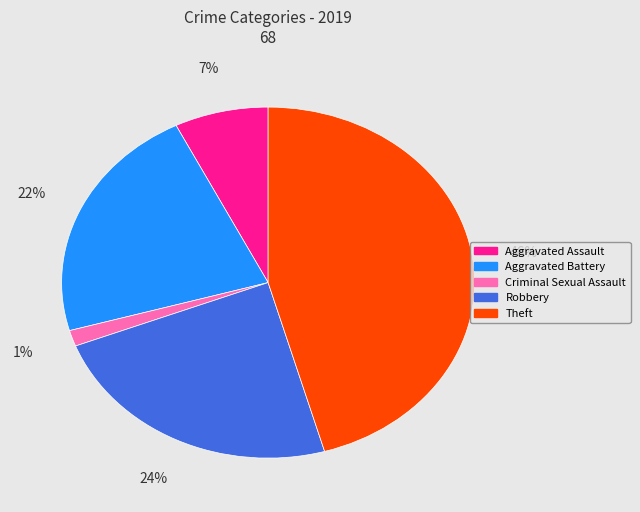

True or false: Theft accounts for 46% of the total.

True